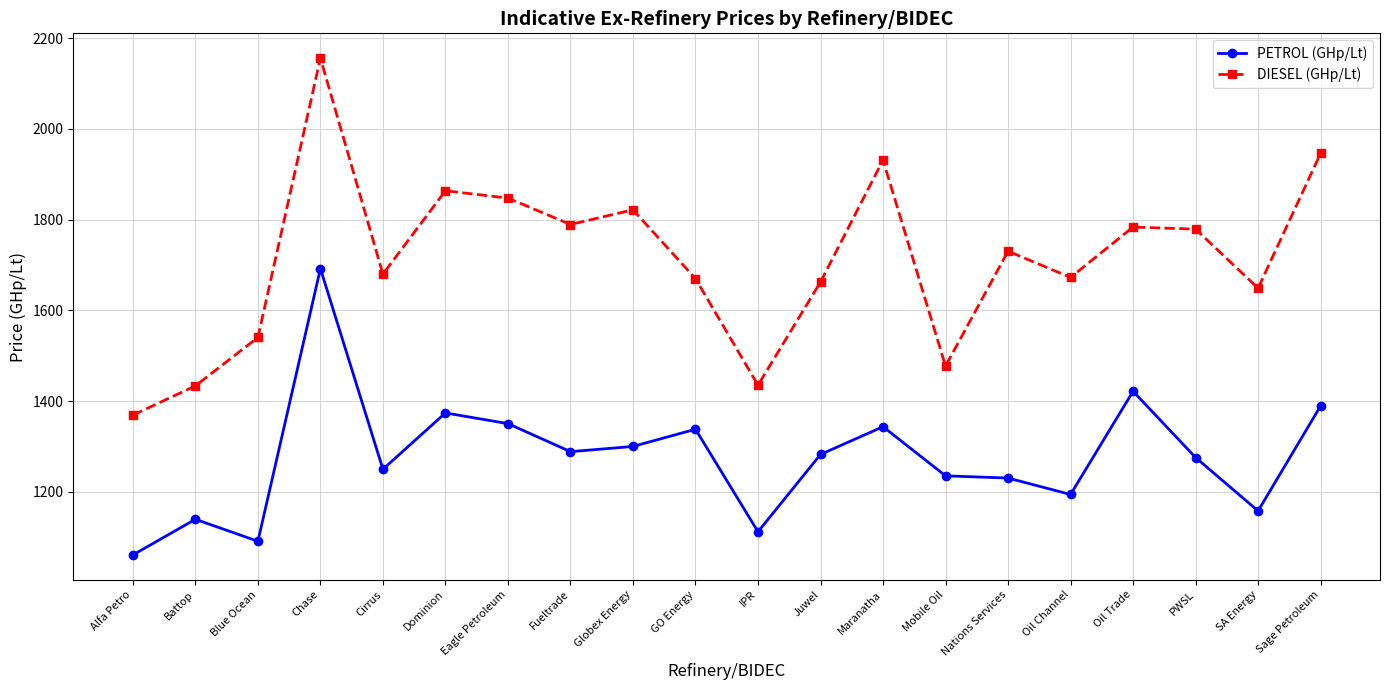

True or false: PETROL (GHp/Lt) has a value of 1275.8 at PWSL.

True